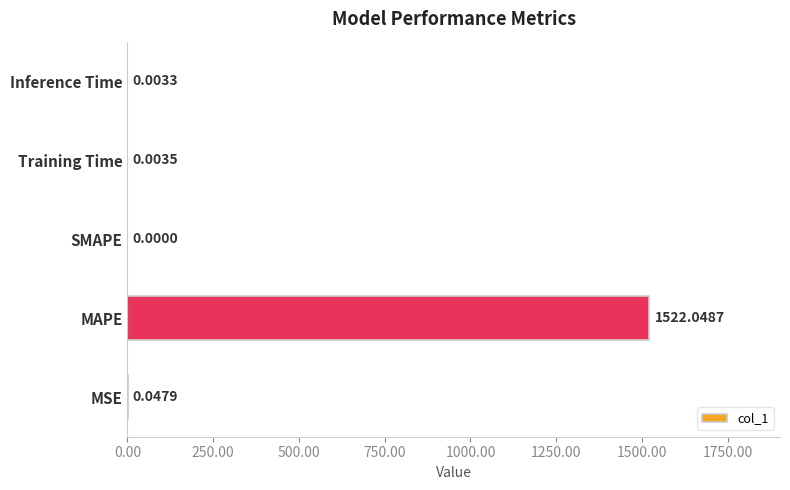

Which category has the highest value across all series?

MAPE